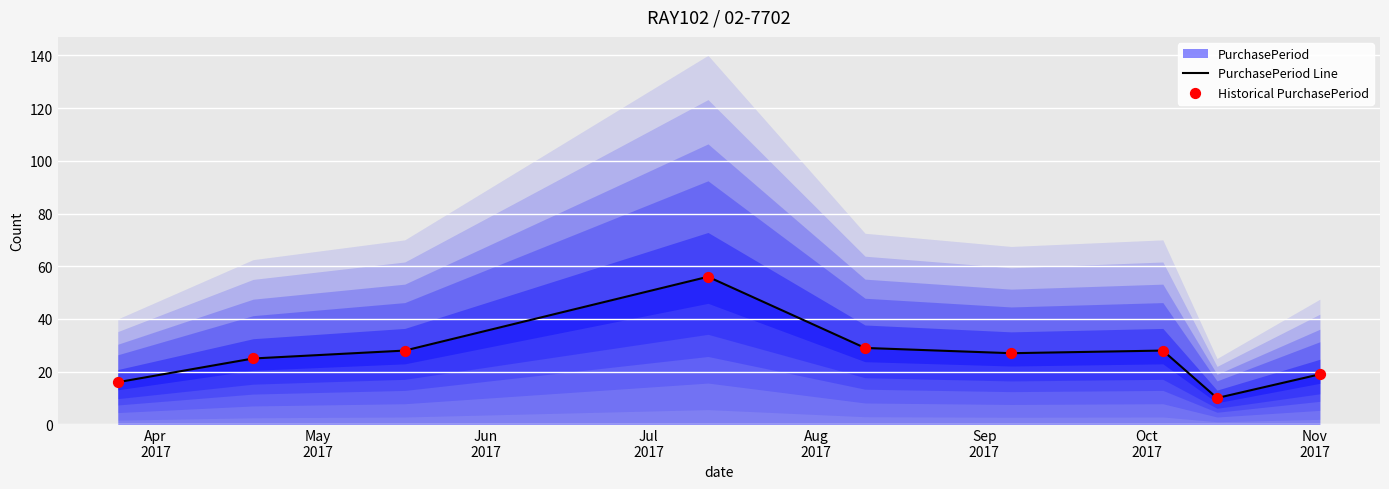

Which series has the largest total across all categories?

PurchasePeriod Line